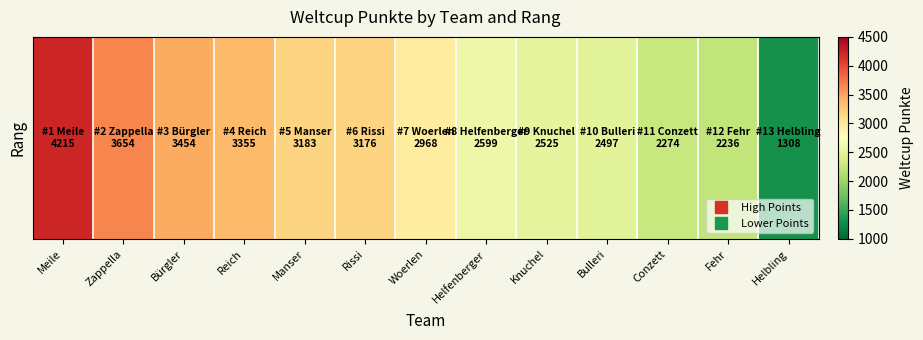

Between Fehr and Conzett, which is larger?

Conzett